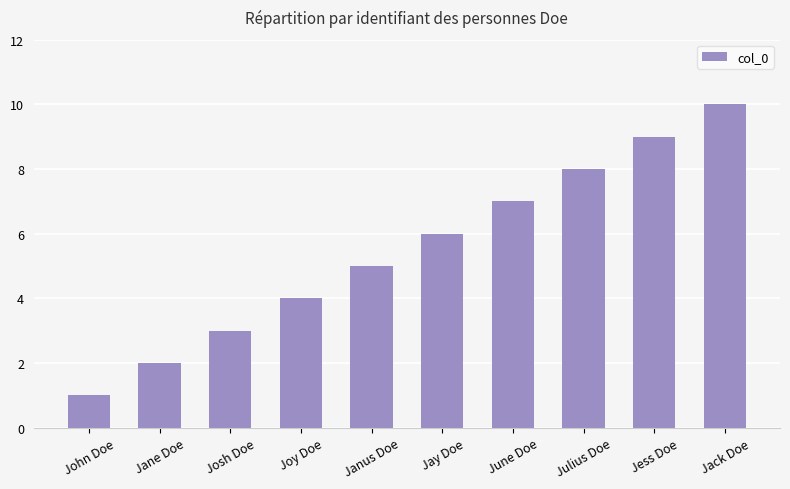

Reading right to left, extract all data points from this chart.

Jack Doe=10	Jess Doe=9	Julius Doe=8	June Doe=7	Jay Doe=6	Janus Doe=5	Joy Doe=4	Josh Doe=3	Jane Doe=2	John Doe=1